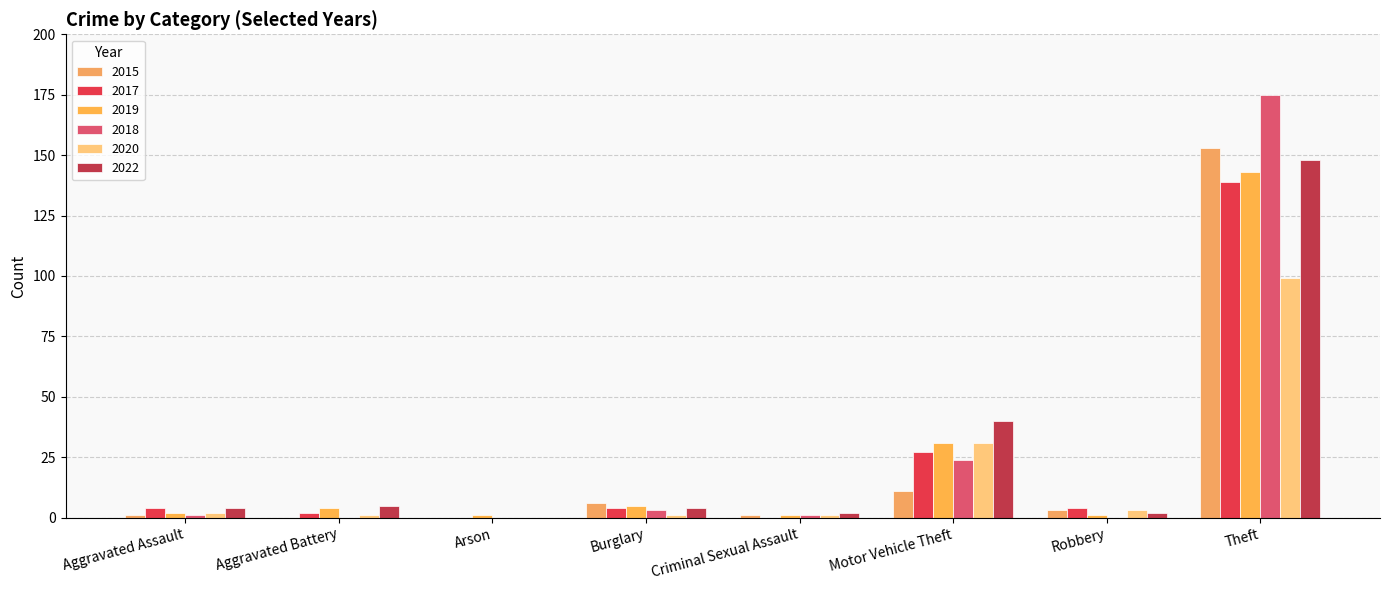

List the labels in order of 2018 value, smallest first.

Aggravated Battery, Arson, Robbery, Aggravated Assault, Criminal Sexual Assault, Burglary, Motor Vehicle Theft, Theft